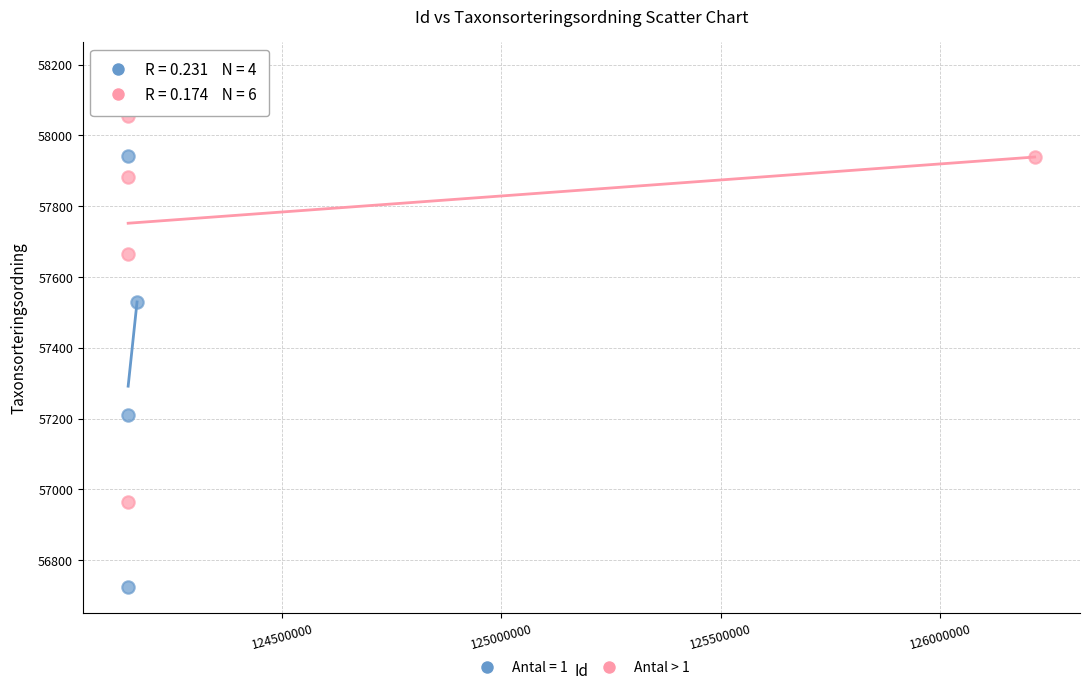

Which series contains the lowest Y value?

Antal = 1